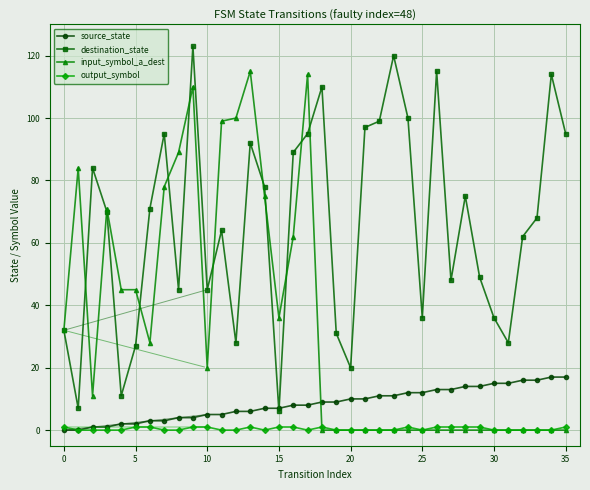

What is the maximum value shown in the chart?

123